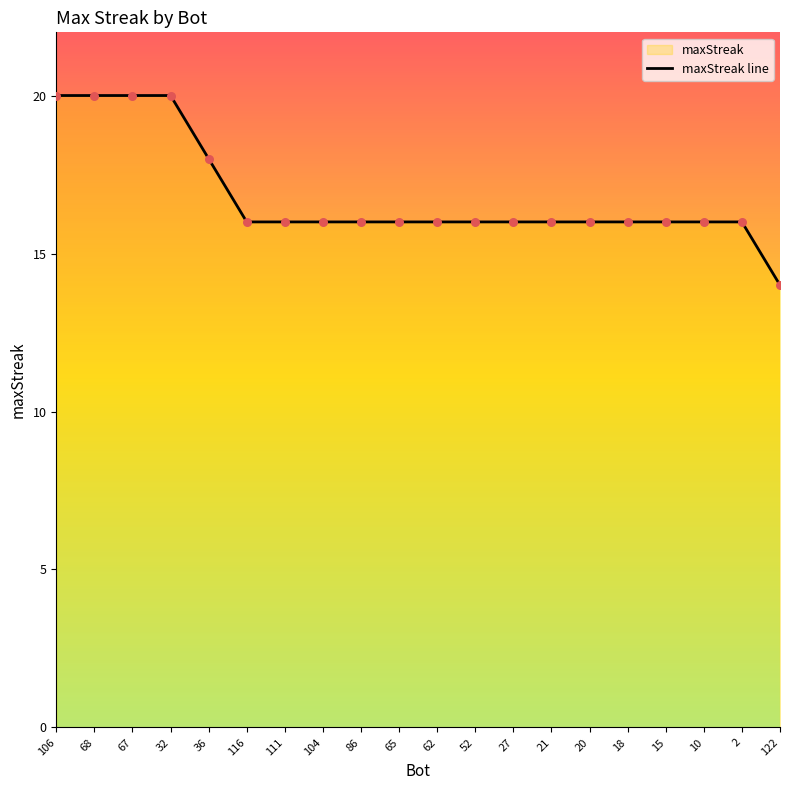

Approximately how many times larger is the value at 67 compared to 20?

1.2